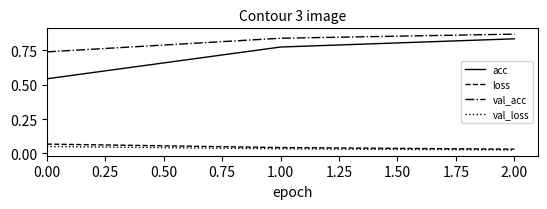

Rank the categories by loss value from highest to lowest.

0.00, 1.00, 2.00